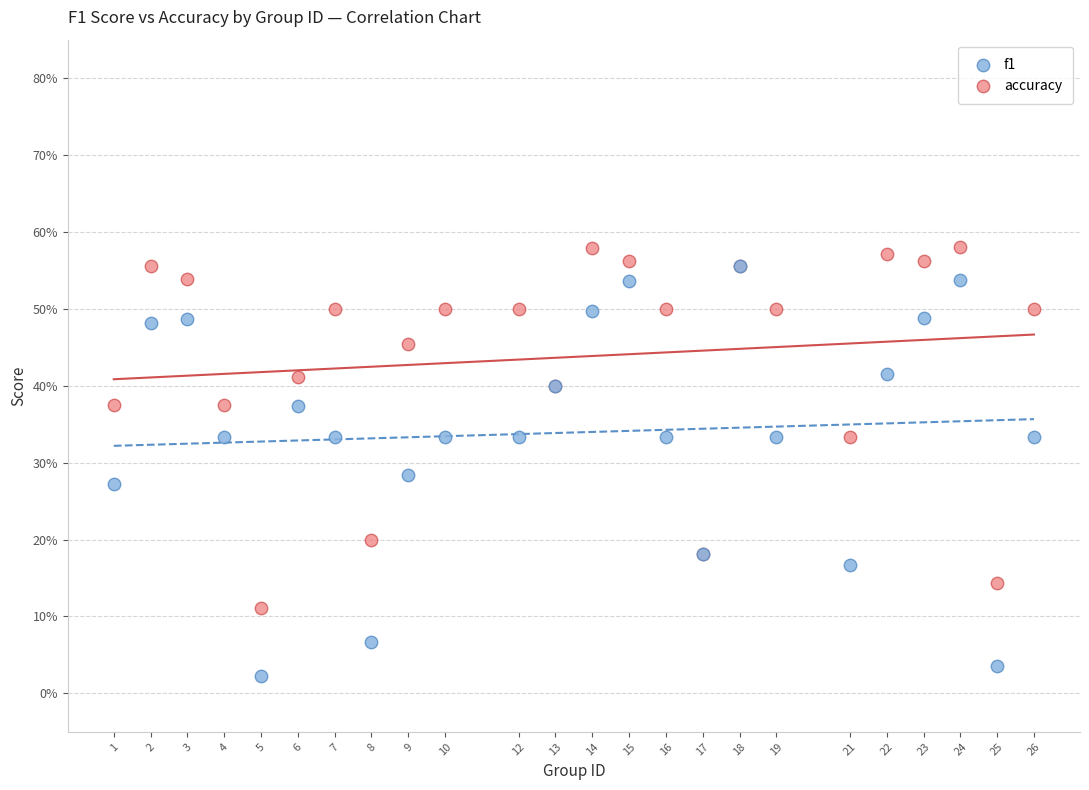

What are all the series names shown in the legend?

f1, accuracy